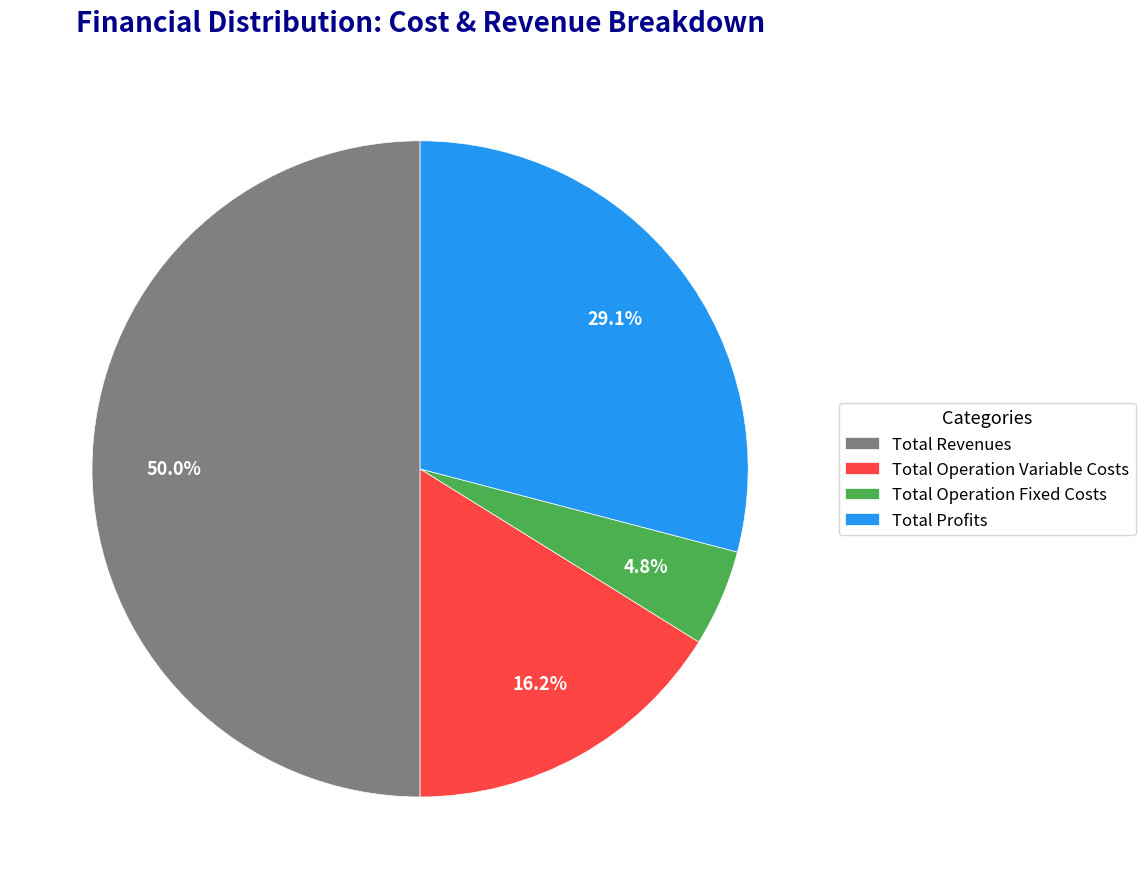

Which slice is the smallest?

Total Operation Fixed Costs